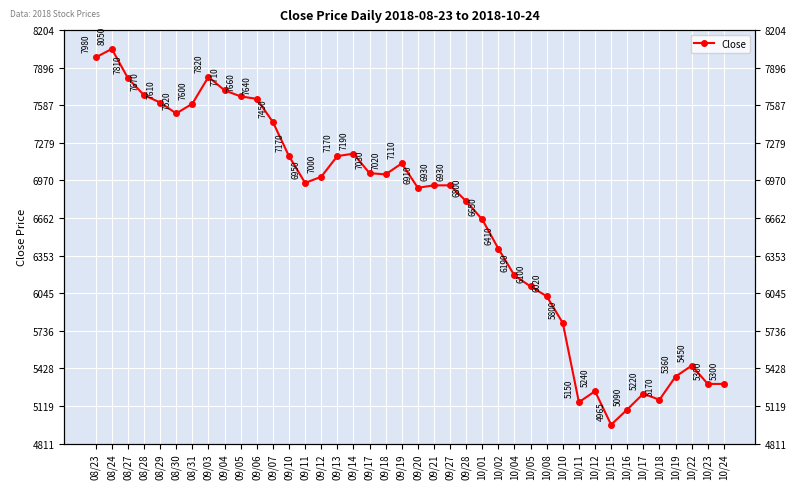

The chart shows a value of 2406 at 09/18. True or false?

False